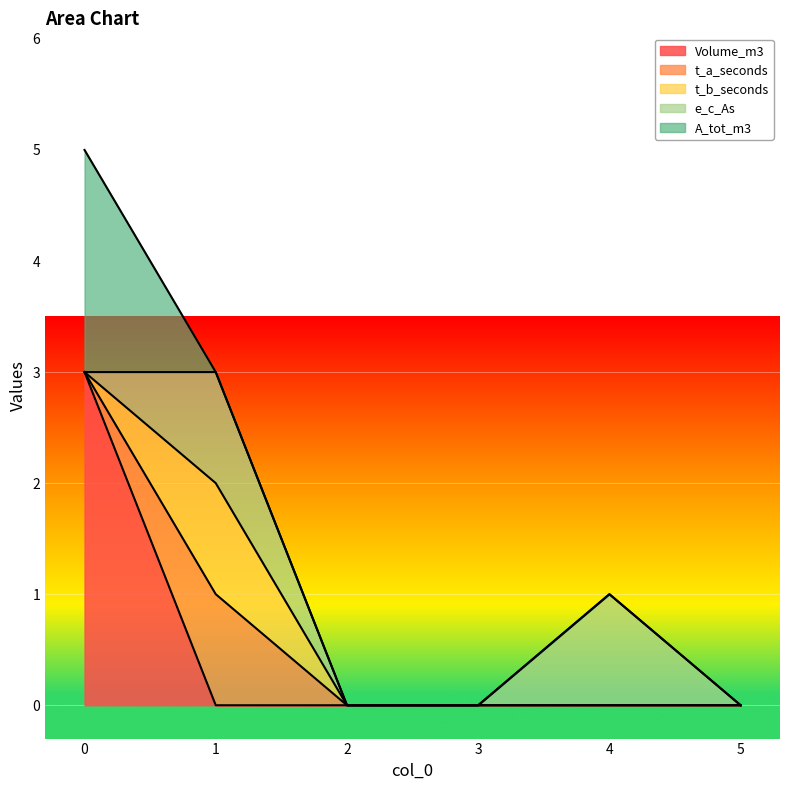

True or false: e_c_As and t_a_seconds cross at least once.

False